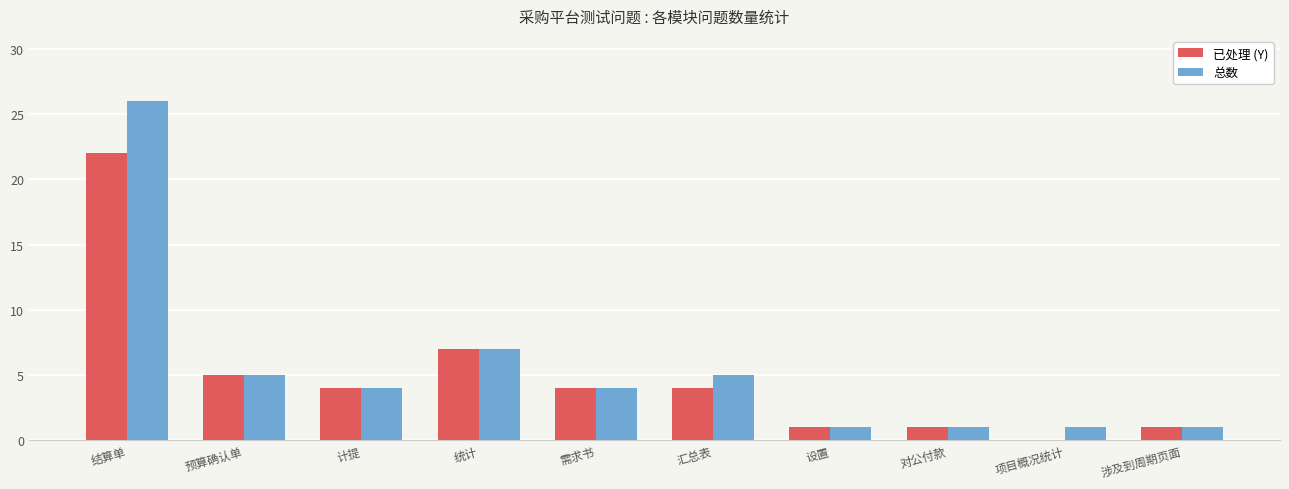

Which series has the largest total across all categories?

总数